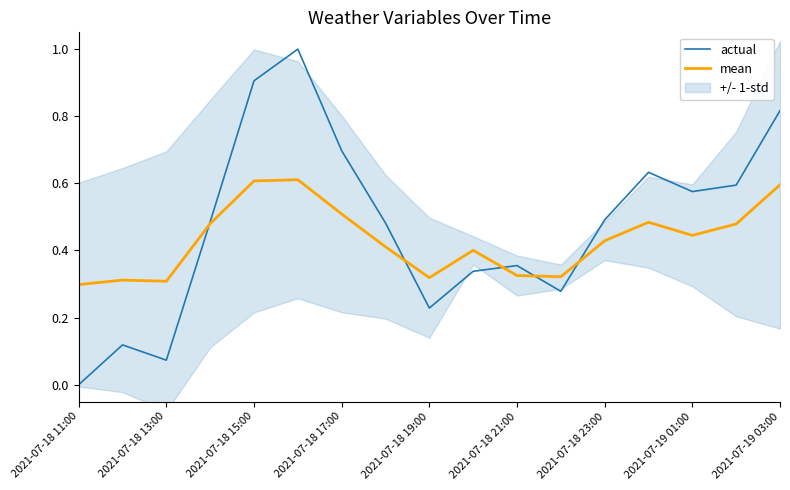

True or false: mean has more than 1 points higher than both neighbors.

True